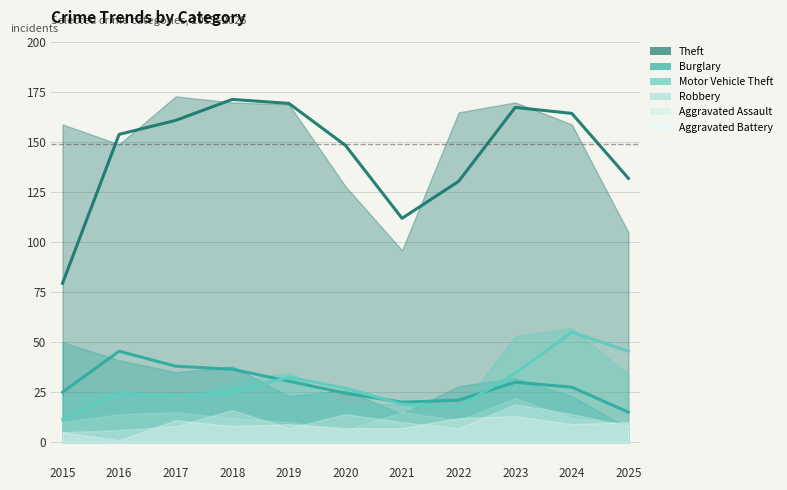

Does the chart display data point markers on the line(s)?

No